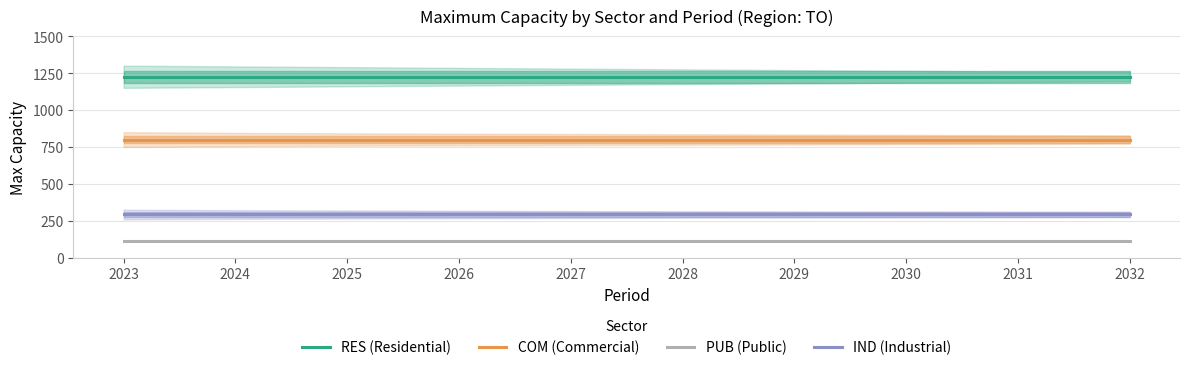

What are all the series names shown in the legend?

RES (Residential), COM (Commercial), PUB (Public), IND (Industrial)